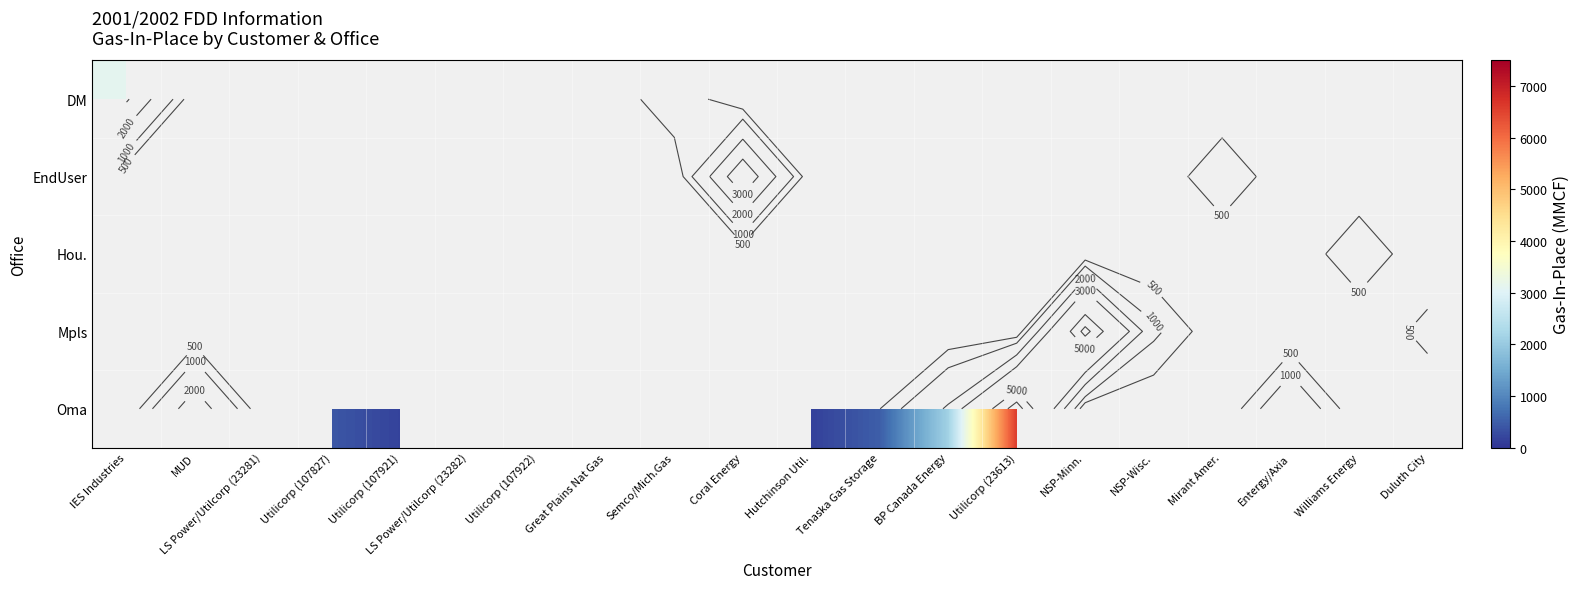

Which label corresponds to the smallest value in the chart?

Utilicorp (107922)